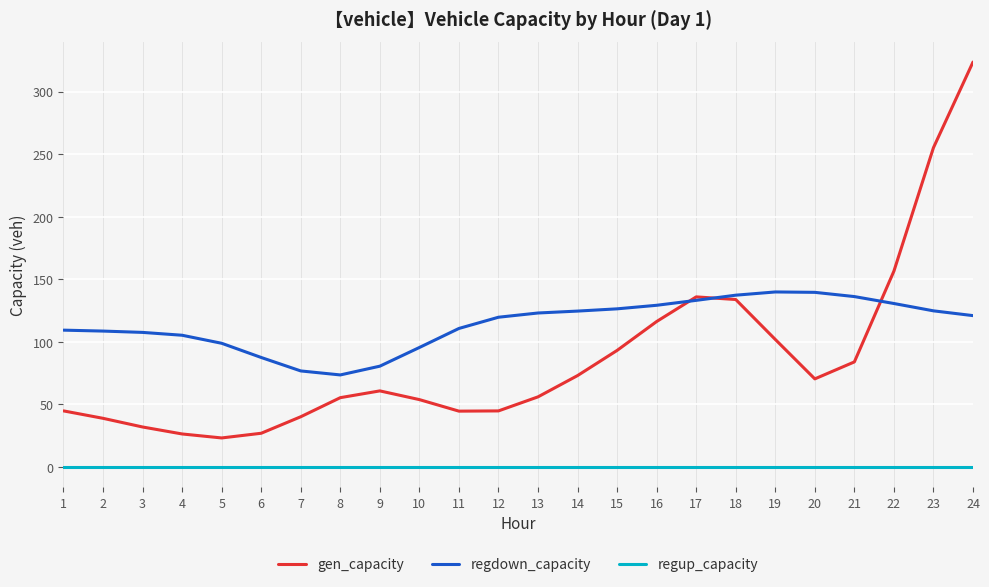

True or false: regup_capacity and gen_capacity intersect in this chart.

False